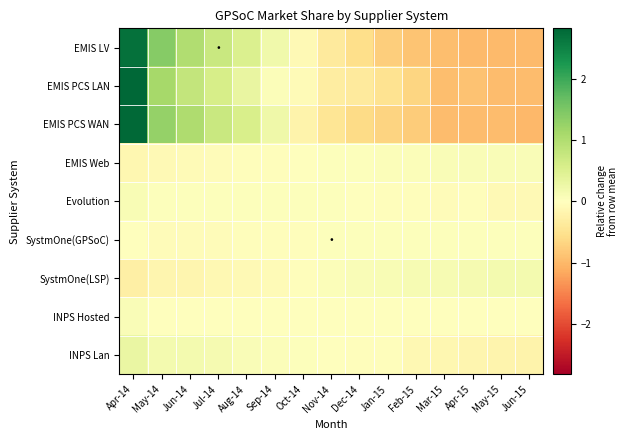

Reading left to right, what are all the values shown in this chart?

EMIS LV: Apr-14=2.7	May-14=1.4	Jun-14=1.0	Jul-14=0.7	Aug-14=0.5	Sep-14=0.2	Oct-14=-0.1	Nov-14=-0.4	Dec-14=-0.6	Jan-15=-0.8	Feb-15=-0.9	Mar-15=-0.9	Apr-15=-1.0	May-15=-1.0	Jun-15=-1.0
EMIS PCS LAN: Apr-14=2.8	May-14=1.1	Jun-14=0.8	Jul-14=0.6	Aug-14=0.3	Sep-14=0.1	Oct-14=-0.1	Nov-14=-0.3	Dec-14=-0.4	Jan-15=-0.5	Feb-15=-0.7	Mar-15=-0.9	Apr-15=-0.9	May-15=-1.0	Jun-15=-1.0
EMIS PCS WAN: Apr-14=2.8	May-14=1.3	Jun-14=1.0	Jul-14=0.7	Aug-14=0.6	Sep-14=0.2	Oct-14=-0.2	Nov-14=-0.4	Dec-14=-0.6	Jan-15=-0.7	Feb-15=-0.8	Mar-15=-1.0	Apr-15=-1.0	May-15=-1.0	Jun-15=-1.0
EMIS Web: Apr-14=-0.2	May-14=-0.1	Jun-14=-0.1	Jul-14=-0.1	Aug-14=-0.0	Sep-14=-0.0	Oct-14=-0.0	Nov-14=0.0	Dec-14=0.0	Jan-15=0.1	Feb-15=0.1	Mar-15=0.1	Apr-15=0.1	May-15=0.1	Jun-15=0.1
Evolution: Apr-14=0.1	May-14=0.0	Jun-14=0.0	Jul-14=0.0	Aug-14=0.0	Sep-14=0.0	Oct-14=0.0	Nov-14=0.0	Dec-14=0.0	Jan-15=-0.0	Feb-15=-0.0	Mar-15=-0.1	Apr-15=-0.0	May-15=-0.1	Jun-15=-0.1
SystmOne(GPSoC): Apr-14=0.0	May-14=-0.0	Jun-14=-0.0	Jul-14=-0.0	Aug-14=-0.0	Sep-14=-0.0	Oct-14=-0.0	Nov-14=0.0	Dec-14=0.0	Jan-15=0.0	Feb-15=0.0	Mar-15=0.0	Apr-15=0.0	May-15=0.0	Jun-15=0.0
SystmOne(LSP): Apr-14=-0.3	May-14=-0.2	Jun-14=-0.2	Jul-14=-0.1	Aug-14=-0.1	Sep-14=-0.1	Oct-14=-0.0	Nov-14=0.1	Dec-14=0.1	Jan-15=0.1	Feb-15=0.1	Mar-15=0.1	Apr-15=0.1	May-15=0.2	Jun-15=0.2
INPS Hosted: Apr-14=0.1	May-14=0.0	Jun-14=0.0	Jul-14=0.0	Aug-14=-0.0	Sep-14=-0.0	Oct-14=-0.0	Nov-14=-0.0	Dec-14=-0.0	Jan-15=-0.0	Feb-15=0.0	Mar-15=-0.0	Apr-15=-0.0	May-15=-0.0	Jun-15=-0.0
INPS Lan: Apr-14=0.3	May-14=0.2	Jun-14=0.2	Jul-14=0.1	Aug-14=0.1	Sep-14=0.1	Oct-14=0.0	Nov-14=-0.0	Dec-14=-0.0	Jan-15=-0.0	Feb-15=-0.1	Mar-15=-0.1	Apr-15=-0.2	May-15=-0.2	Jun-15=-0.2